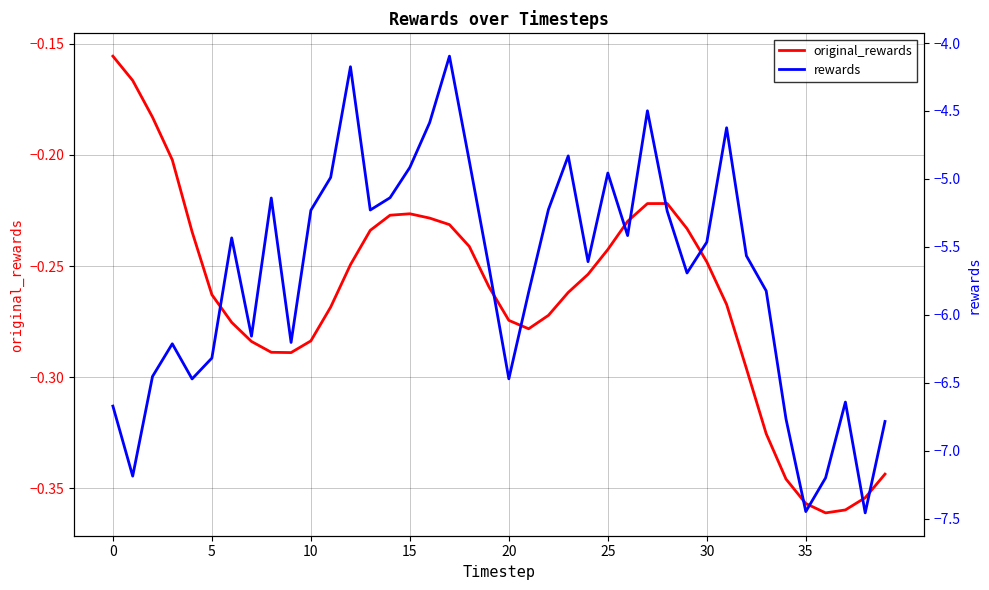

The value of original_rewards at 26 is -0.2. True or false?

True